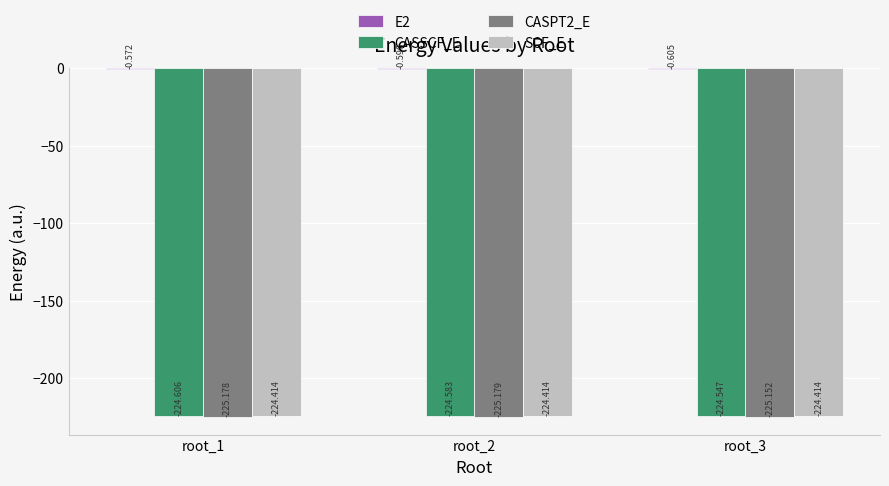

How many distinct data groups are displayed?

4